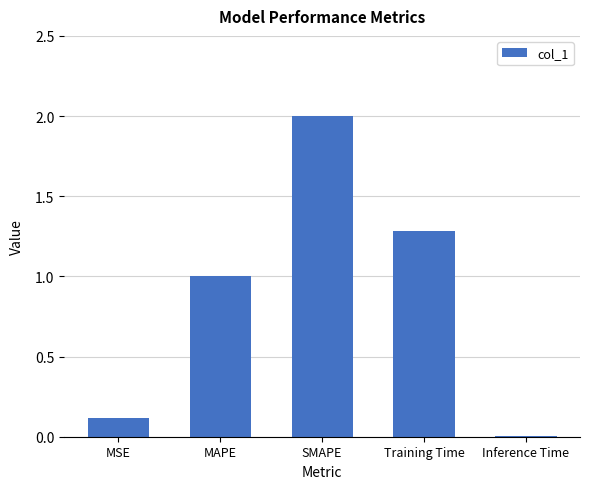

The value at MSE is 0.2. True or false?

False